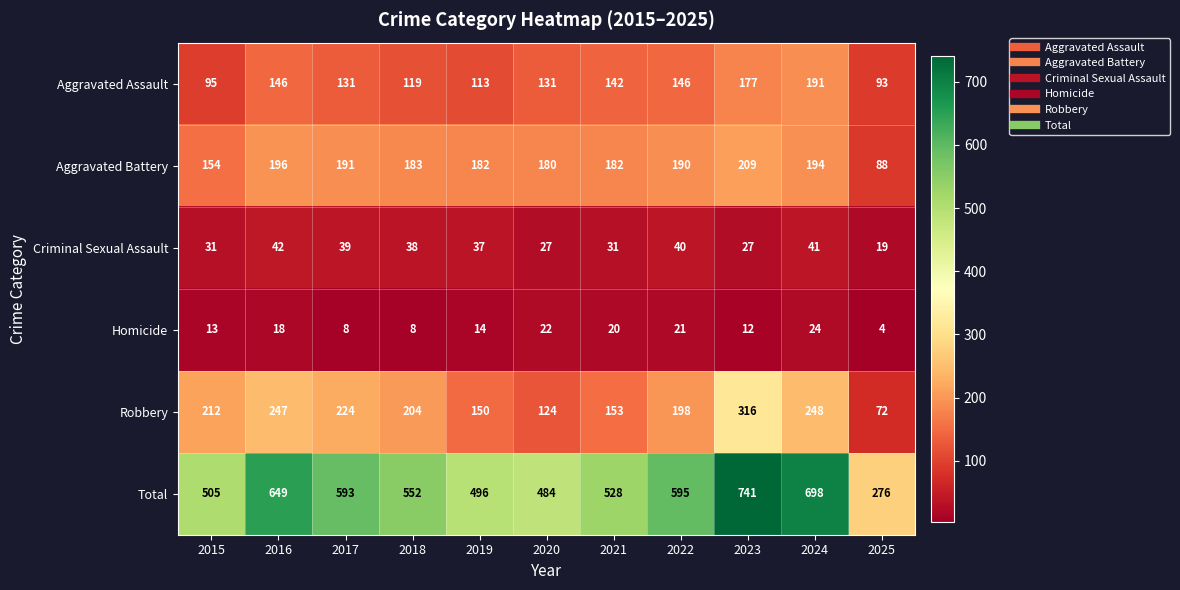

Which series has the largest range (max minus min)?

Total